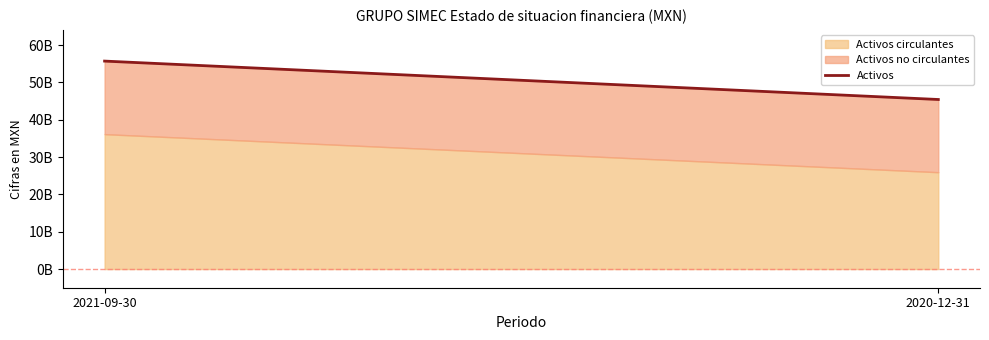

At which label is the value closest to 50583551000?

2021-09-30